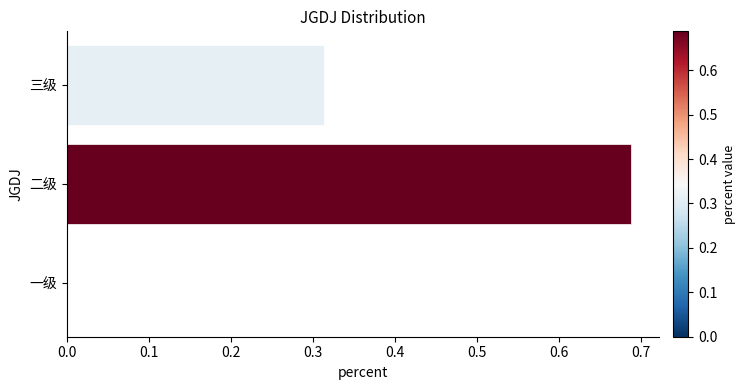

Count the values in the range 0 to 1.

3